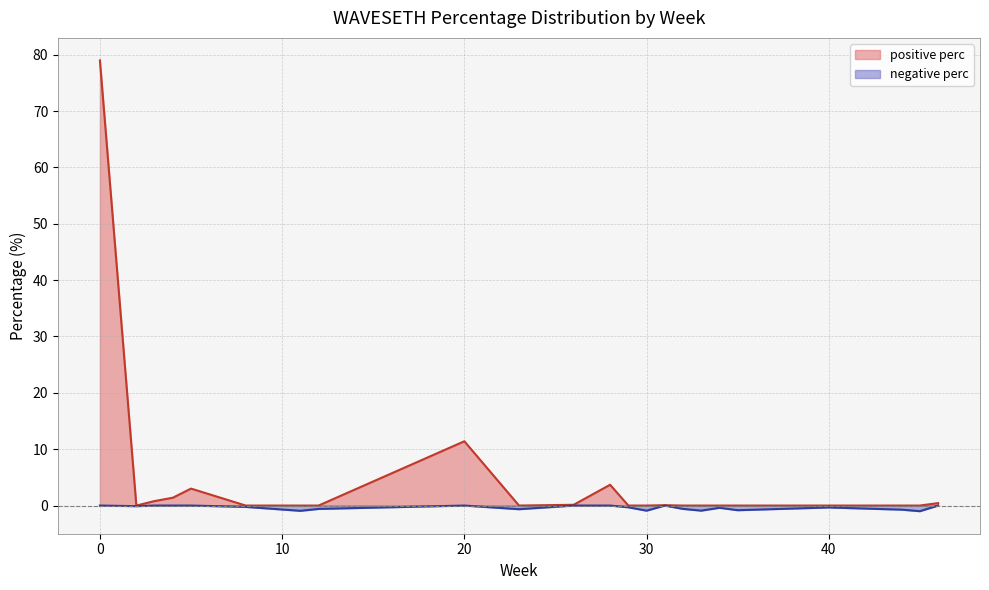

What is the average value of the negative_perc series?

-0.4